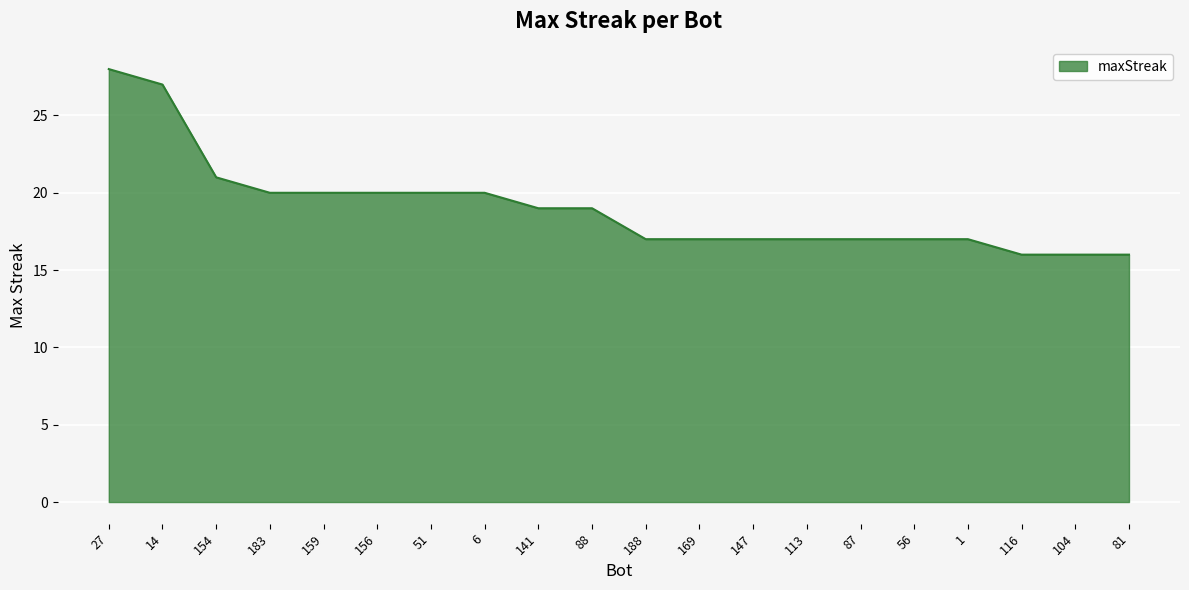

What position from the left is 169?

12